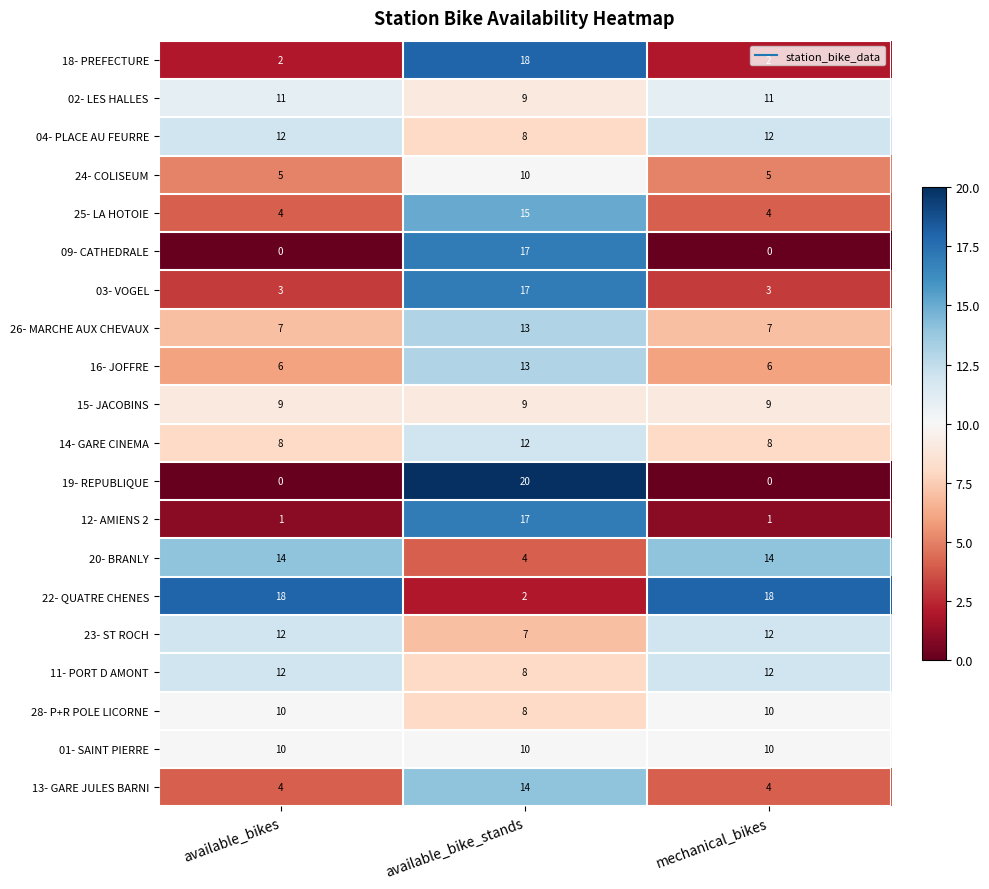

What is the highest value of the 13- GARE JULES BARNI series?

14